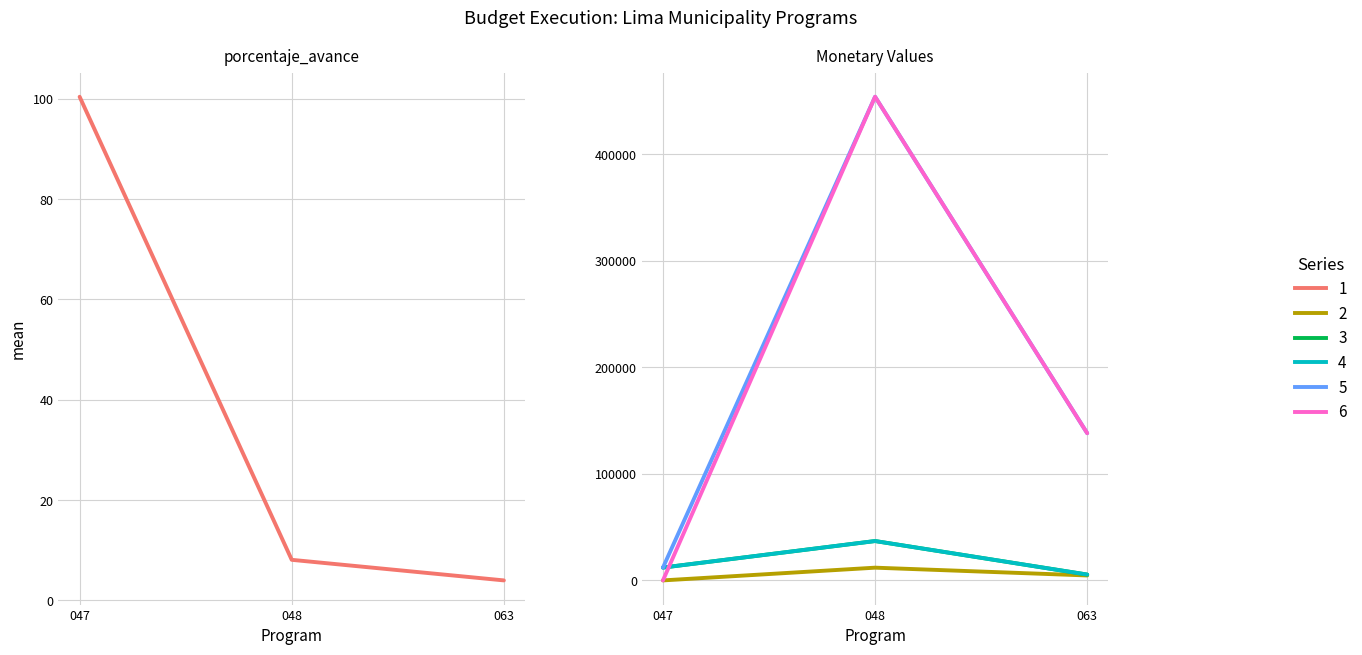

The value of ejecucion_compromiso at 063 is 2189.4. True or false?

False